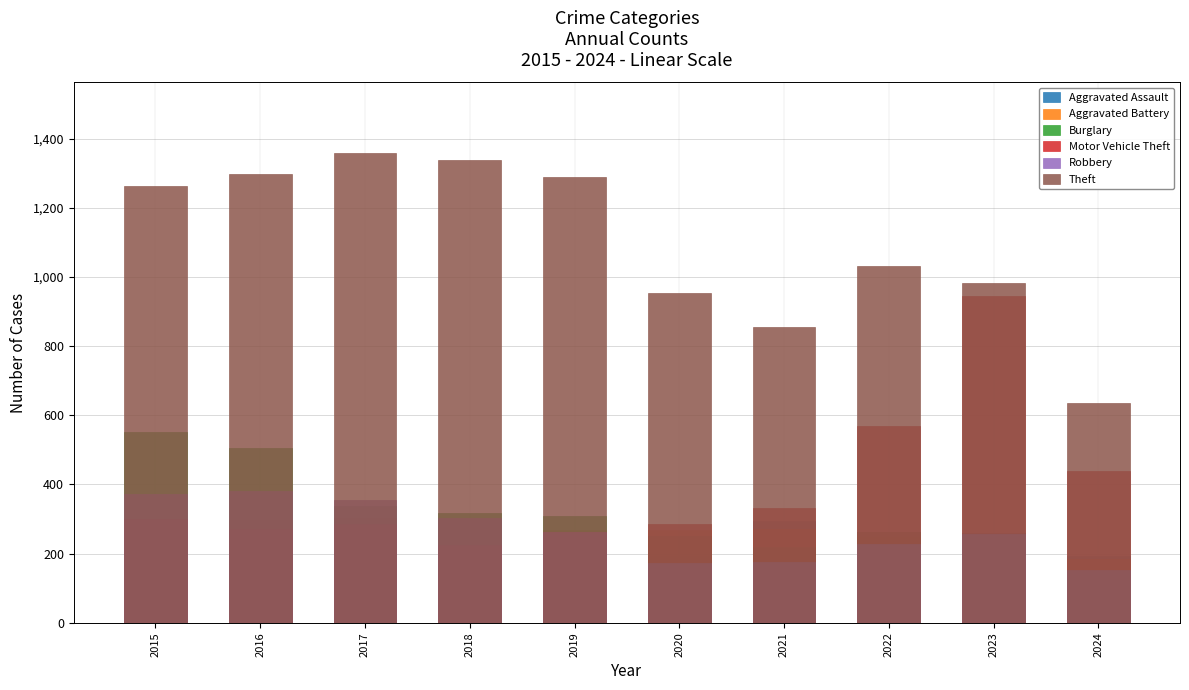

Where does the Aggravated Assault series first go above 225?

2017